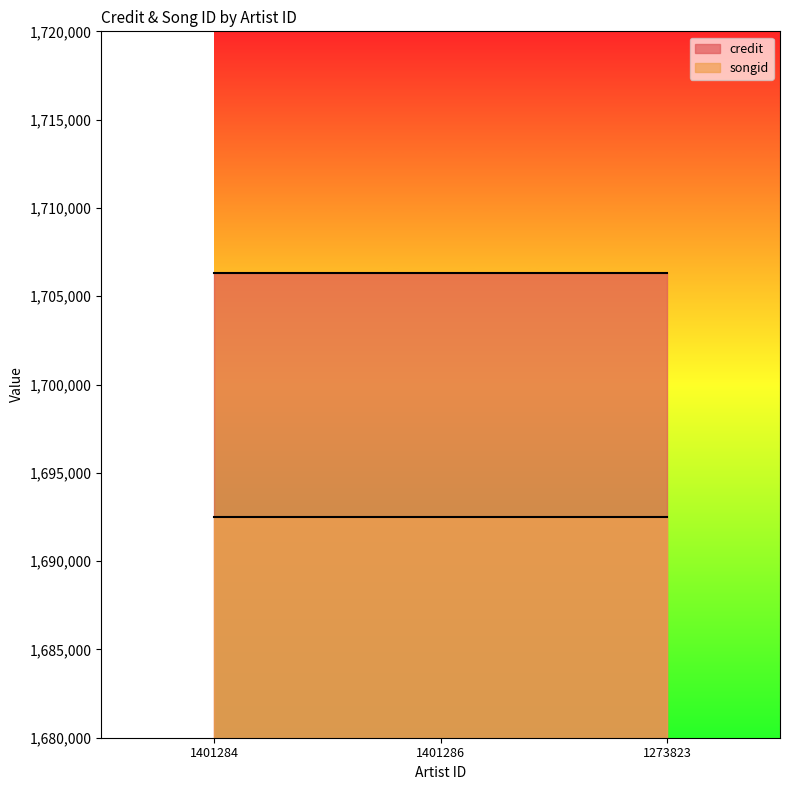

Does the chart have visible grid lines?

No